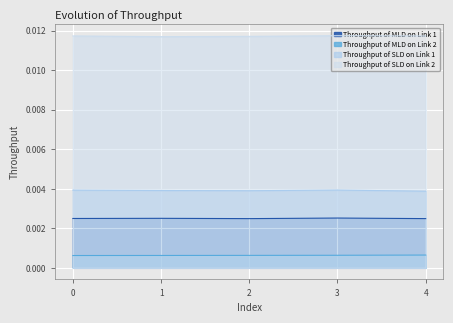

Where is Throughput of MLD on Link 1 nearest to the value 0?

2